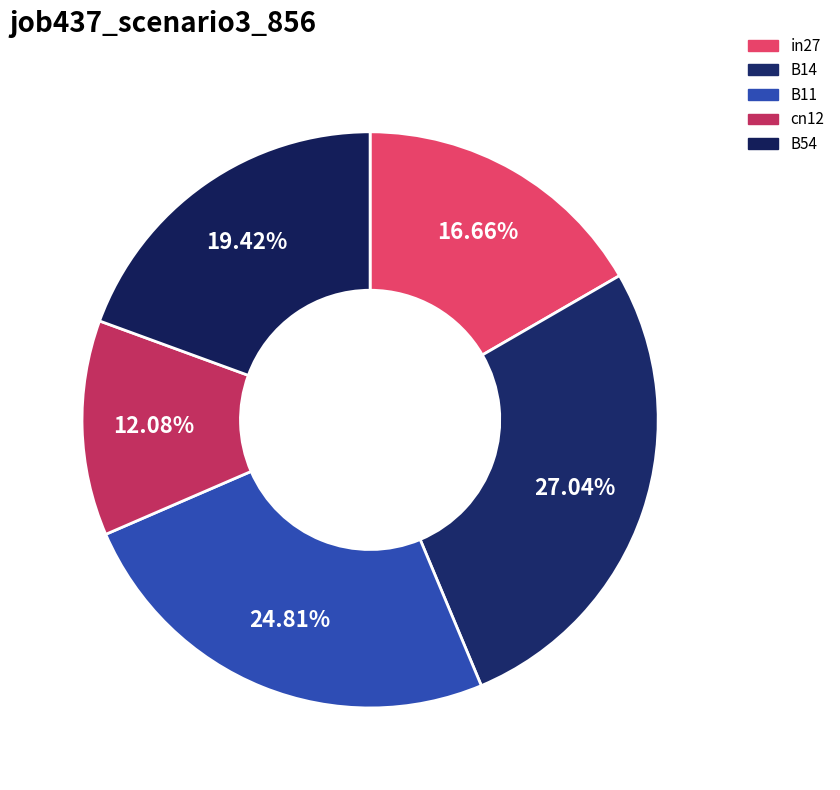

To the nearest percent, what is the difference between the cn12 and B11 slice percentages?

13%